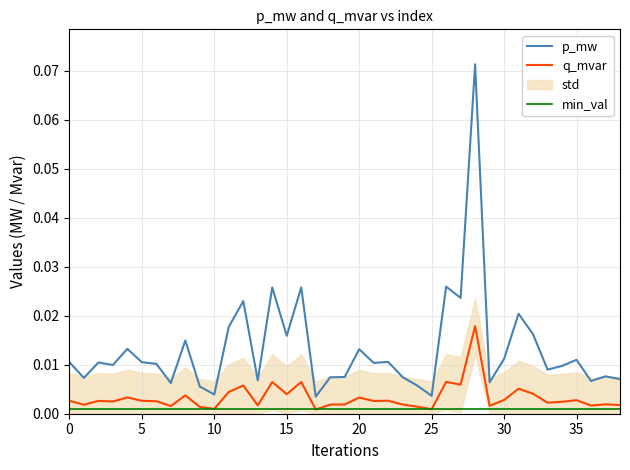

True or false: p_mw and q_mvar intersect in this chart.

False